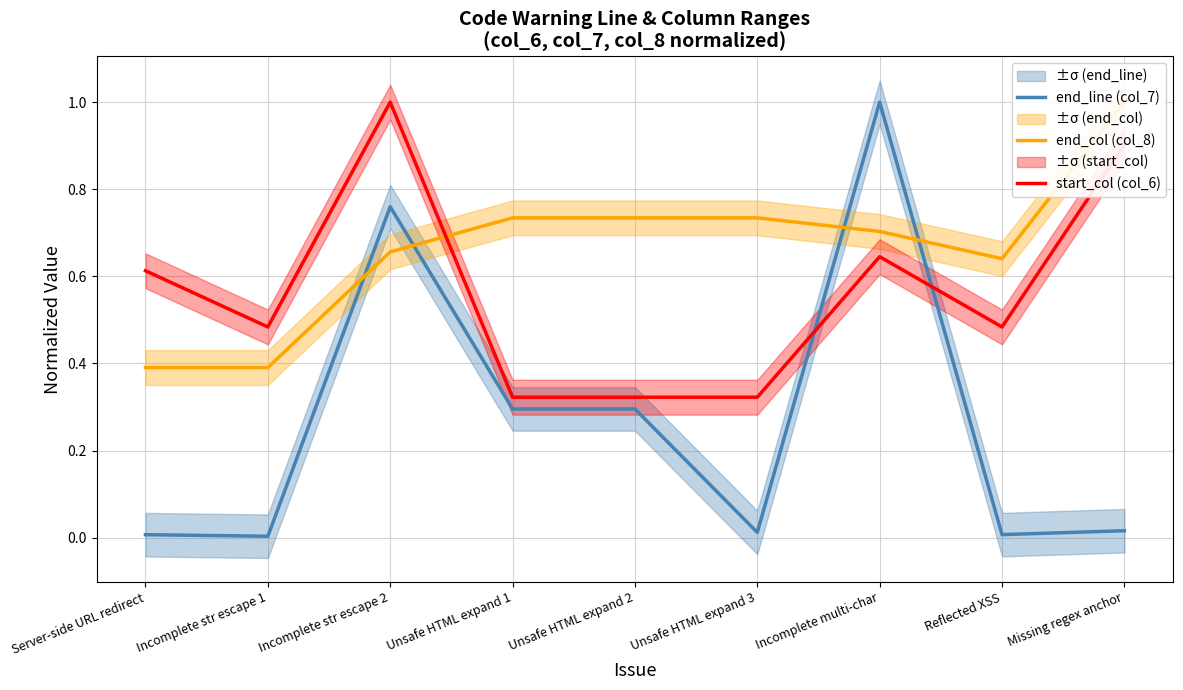

Where do start_col (col_6) and end_line (col_7) first cross each other?

Unsafe HTML expand 3 and Incomplete multi-char